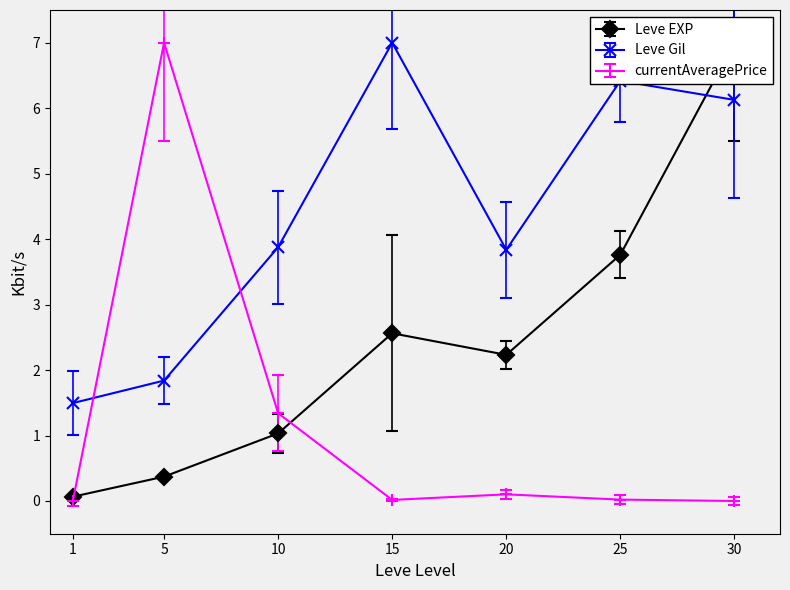

Where is the first local maximum for Leve EXP?

15